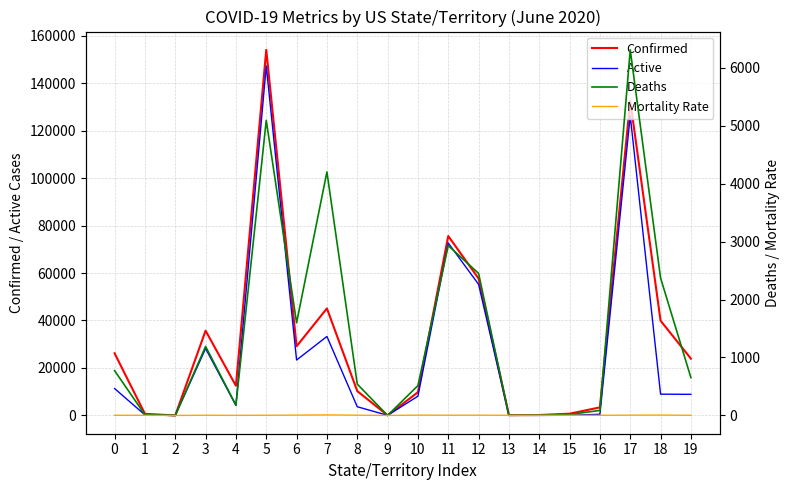

At how many categories does at least one series exceed 122488?

2